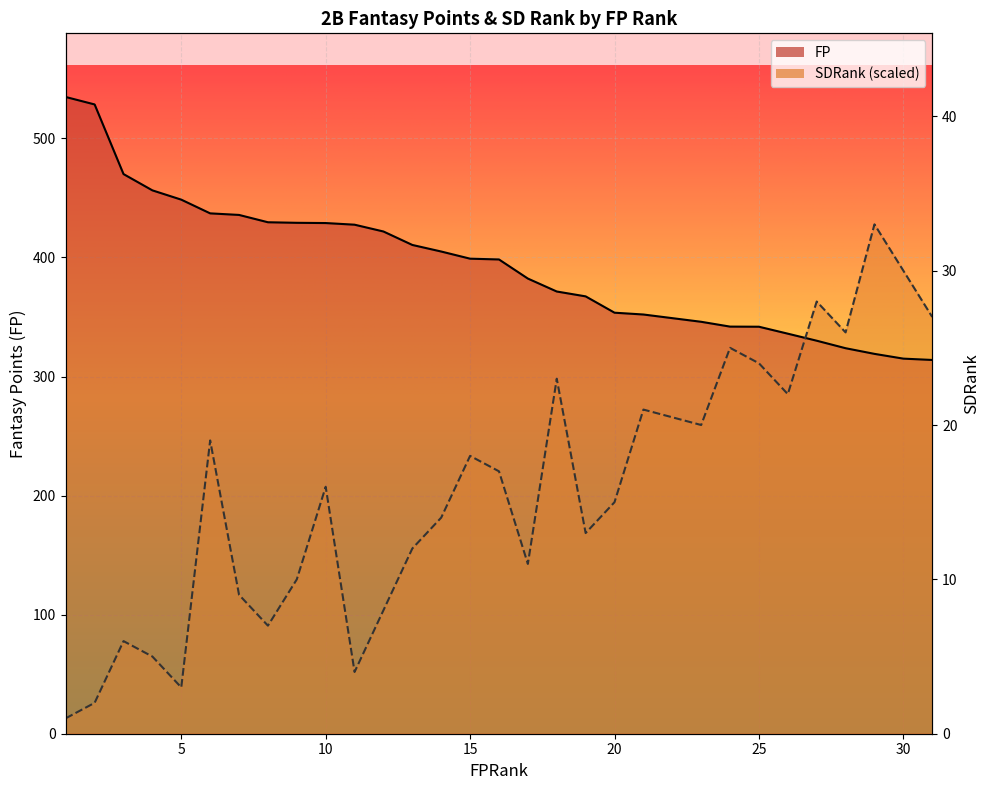

The SDRank series shows 151.0 at 27. True or false?

False